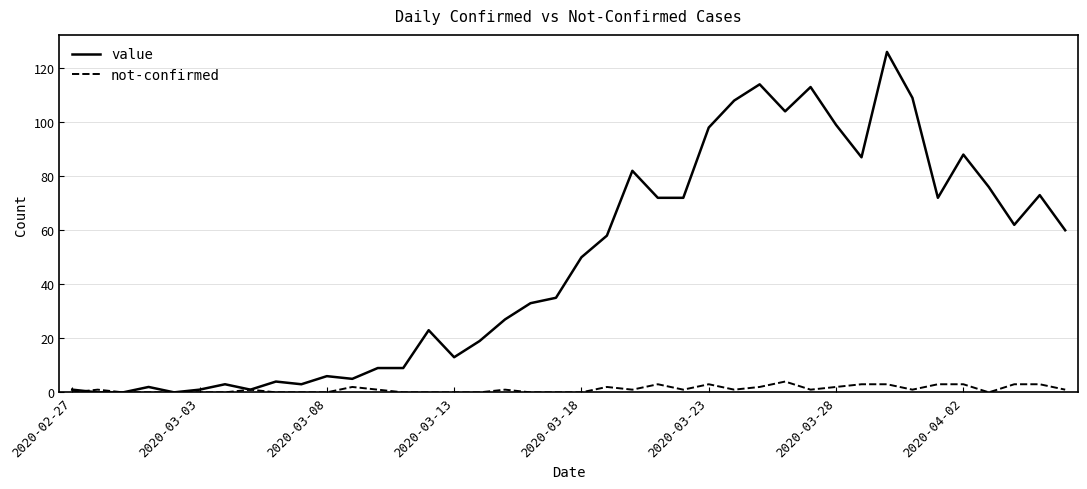

Which series has the widest spread of values?

value